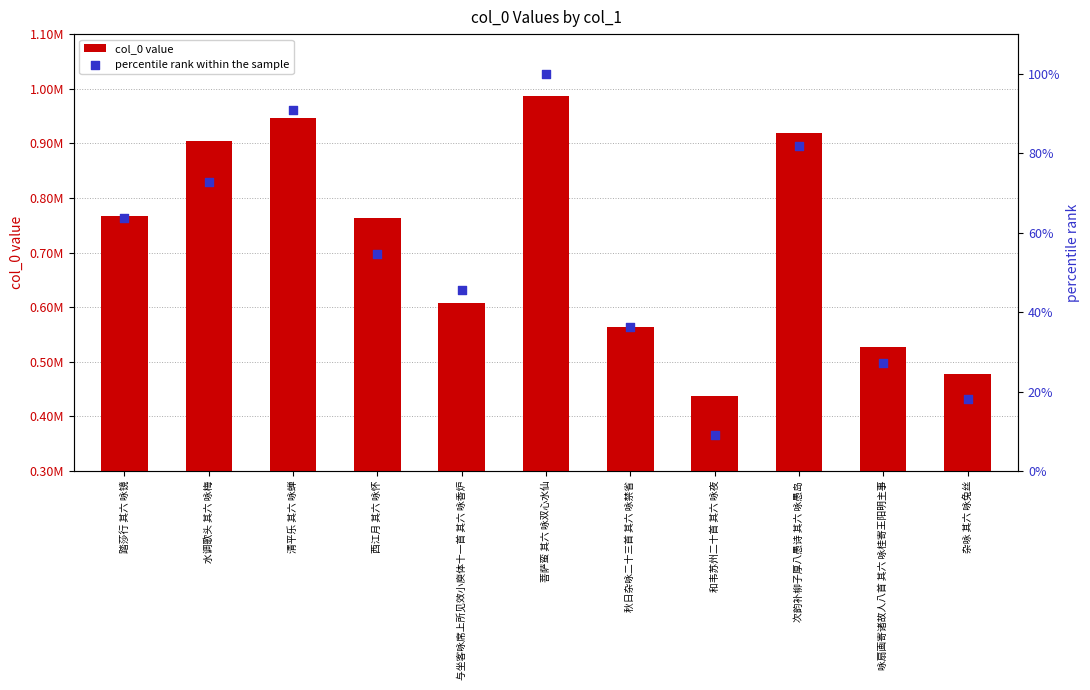

Which series reaches the minimum Y coordinate?

percentile rank within the sample